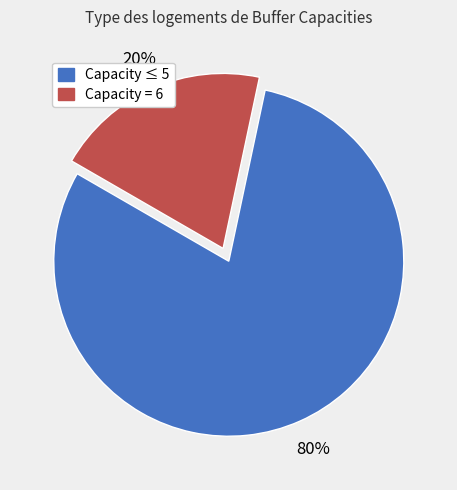

Is the sum of Capacity ≤ 5 and Capacity = 6 greater than half?

Yes